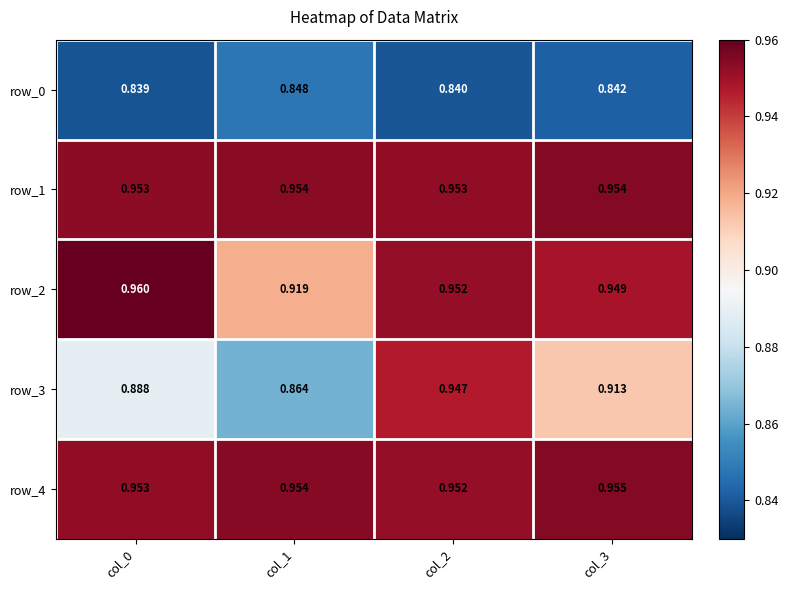

Between col_3 and col_1, which is larger?

col_1